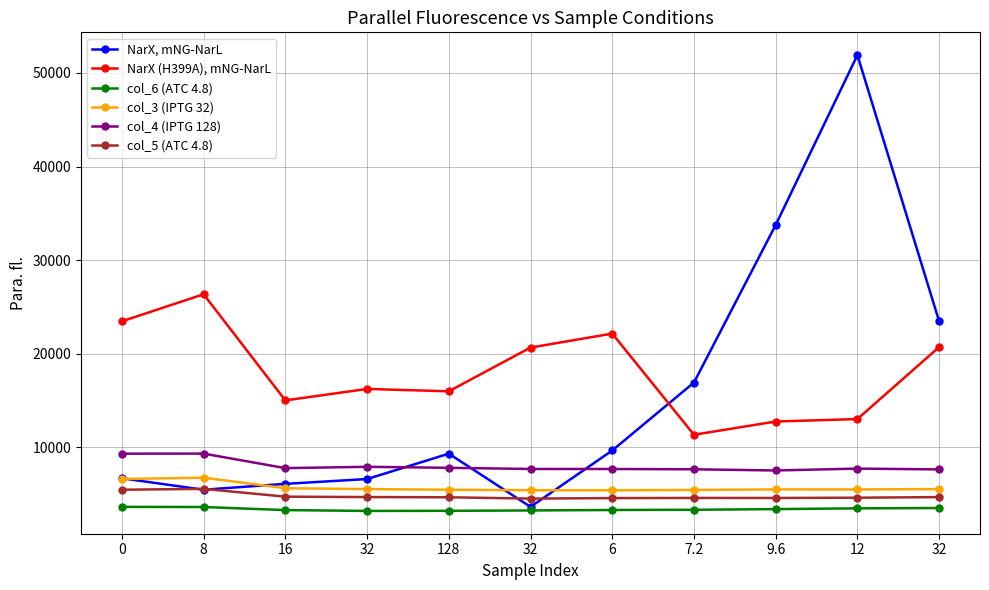

At how many categories does at least one series exceed 14682?

11